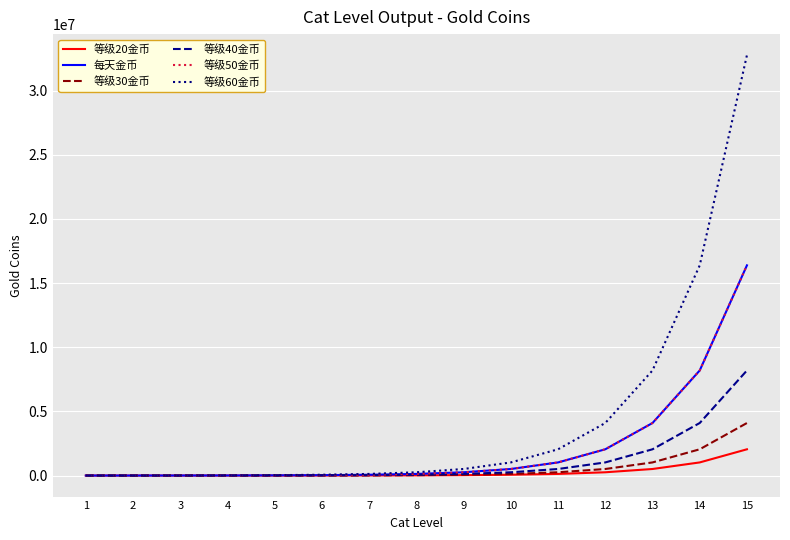

List the labels in order of 等级40金币 value, largest first.

15, 14, 13, 12, 11, 10, 9, 8, 7, 6, 5, 4, 3, 2, 1